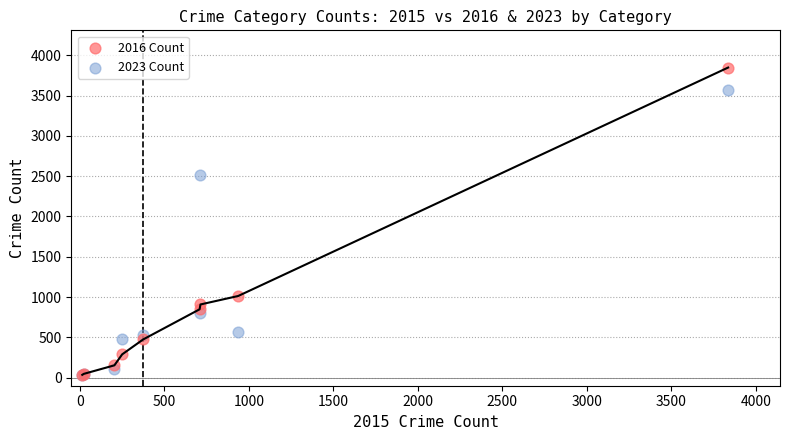

Which series has the largest Y range (max minus min)?

2016 Count